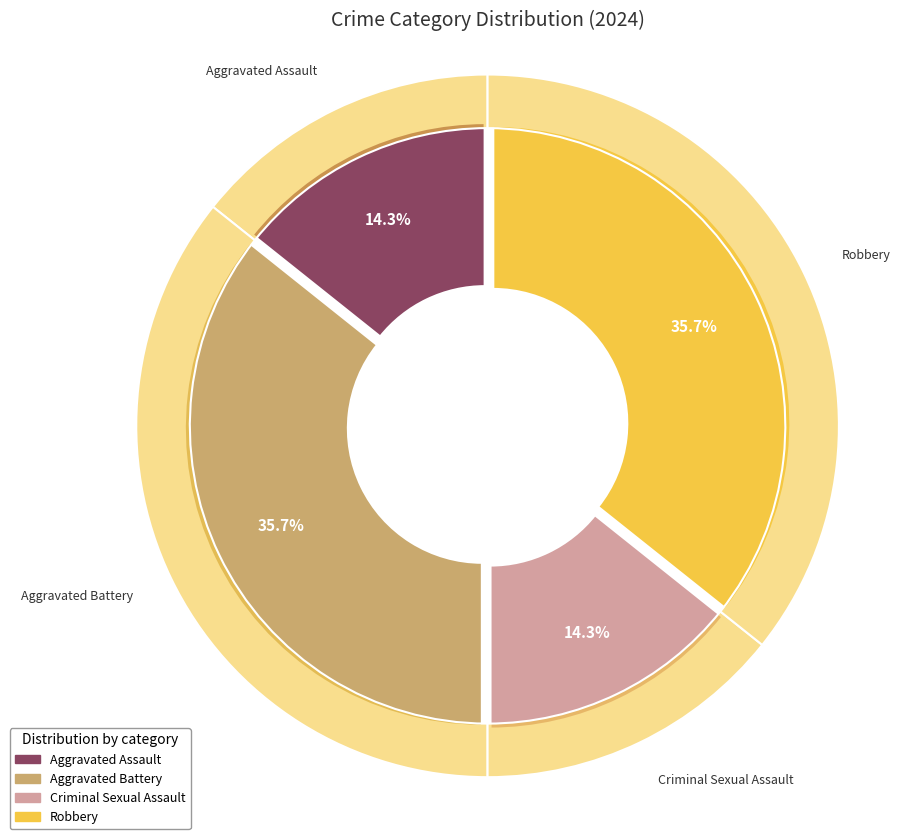

To the nearest percent, what portion does Robbery represent?

36%